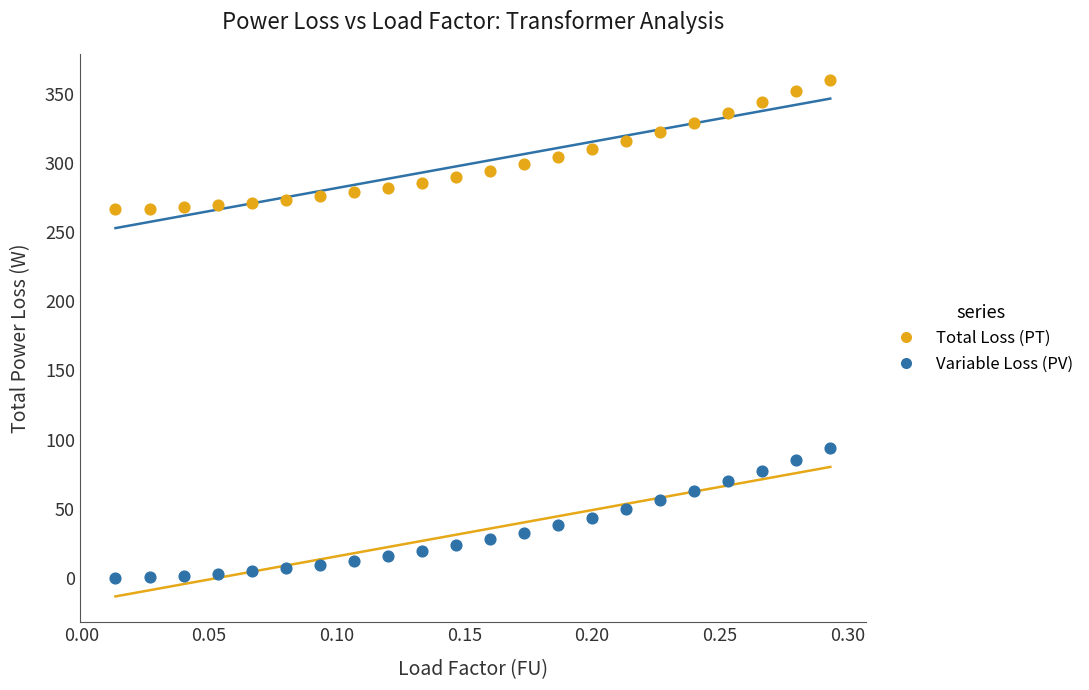

Which series reaches the minimum Y coordinate?

Variable Loss (PV)